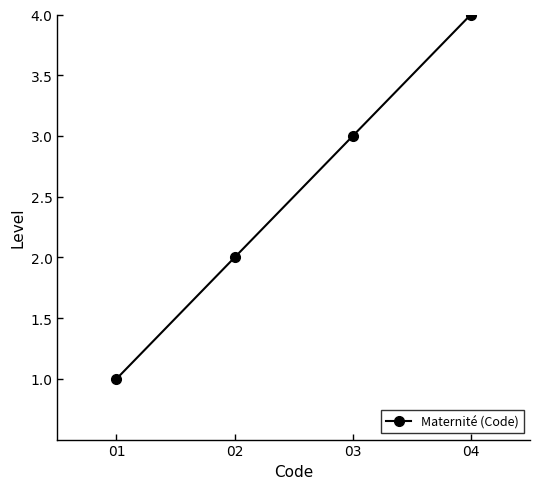

At which label is the value closest to 2?

02